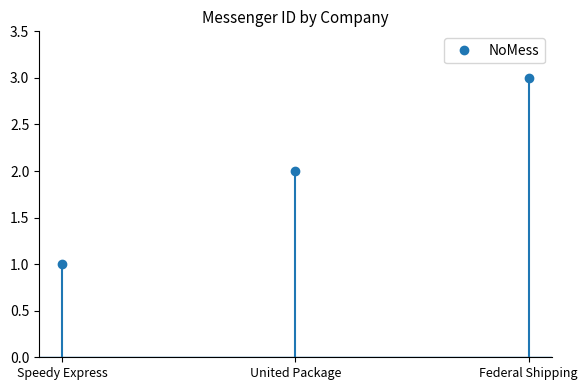

How many values are below 2?

1